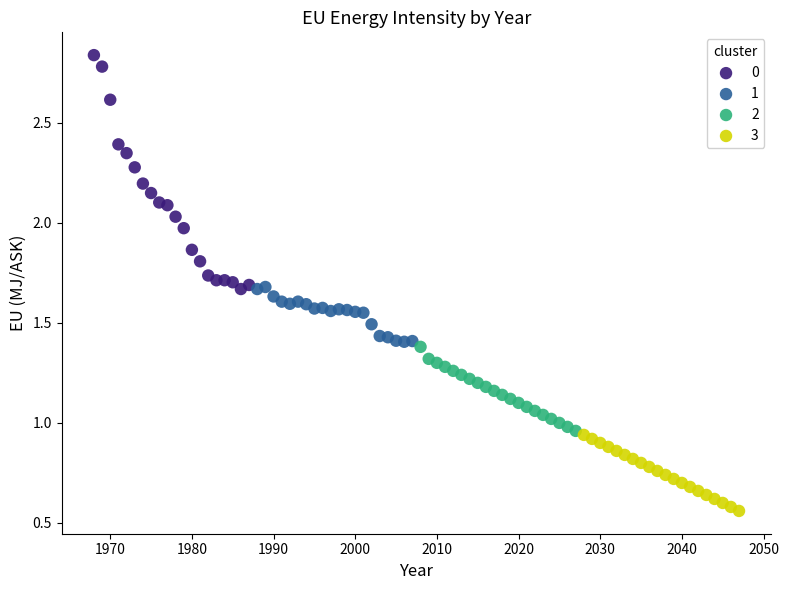

Which series contains the lowest Y value?

3